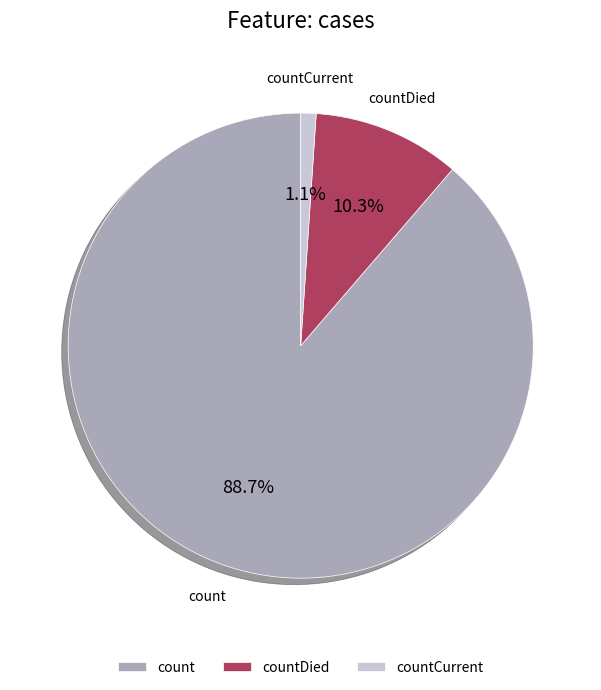

To the nearest percent, what portion does countDied represent?

10%